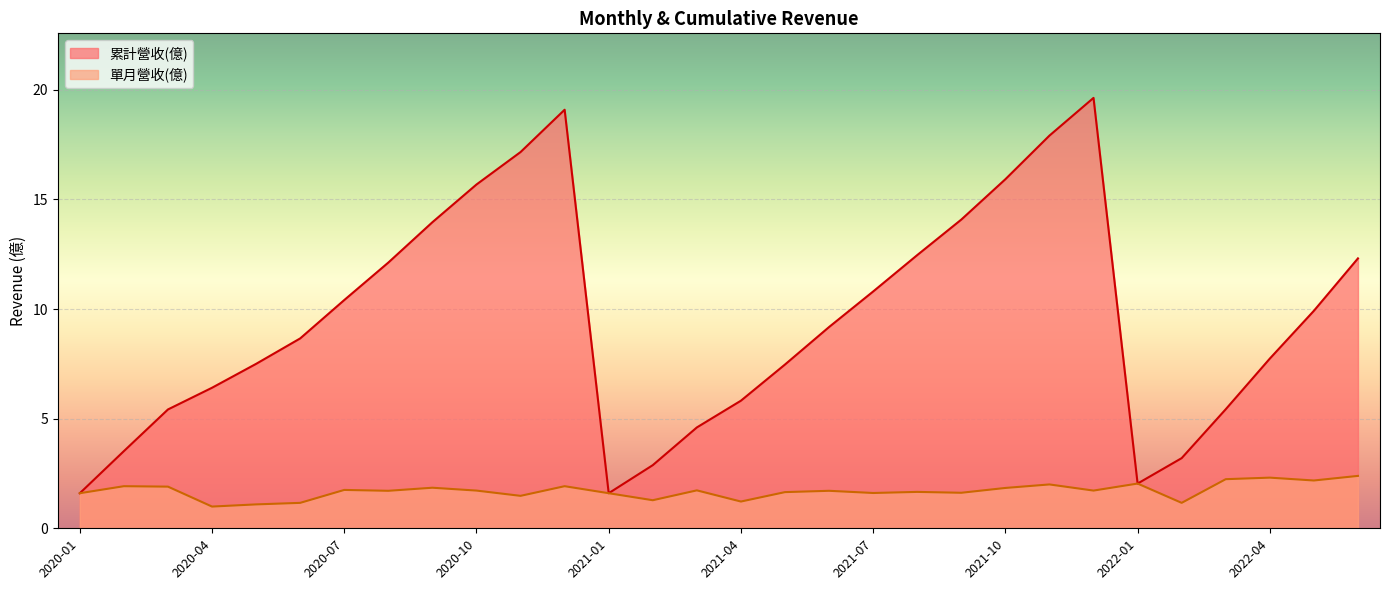

Which series has the largest range (max minus min)?

累計營收(億)